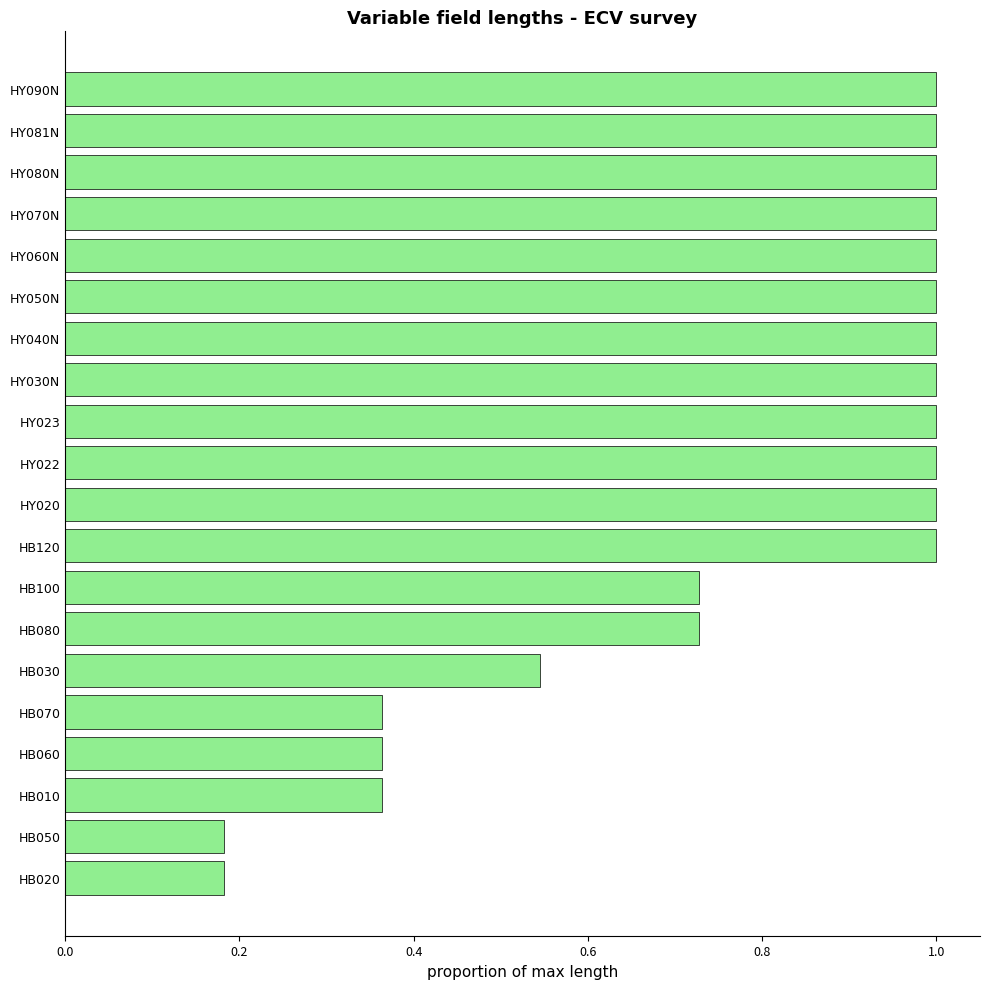

What is the greatest value displayed?

1.0